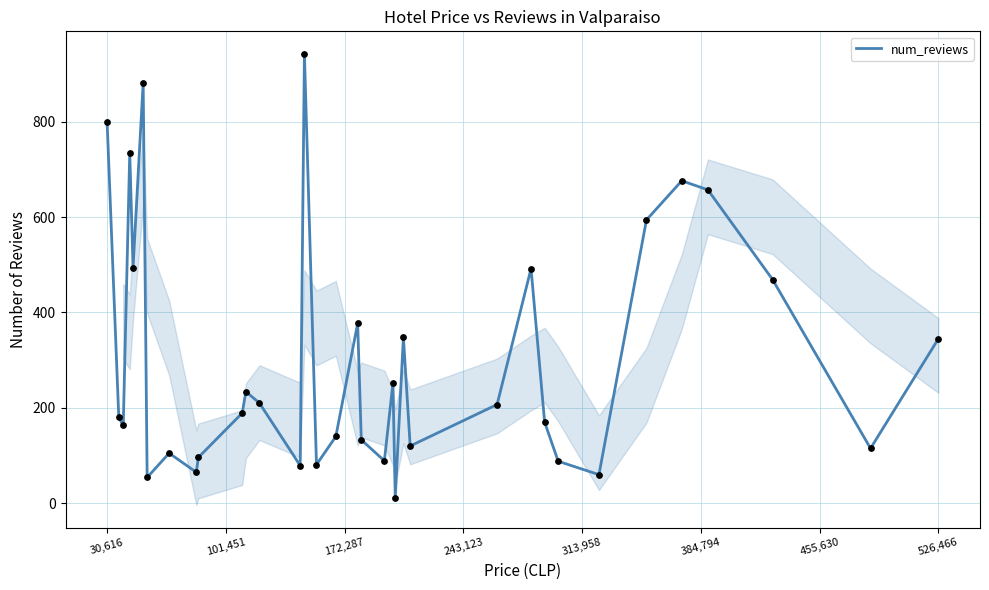

The num_reviews series shows 800 at 30,616. True or false?

True